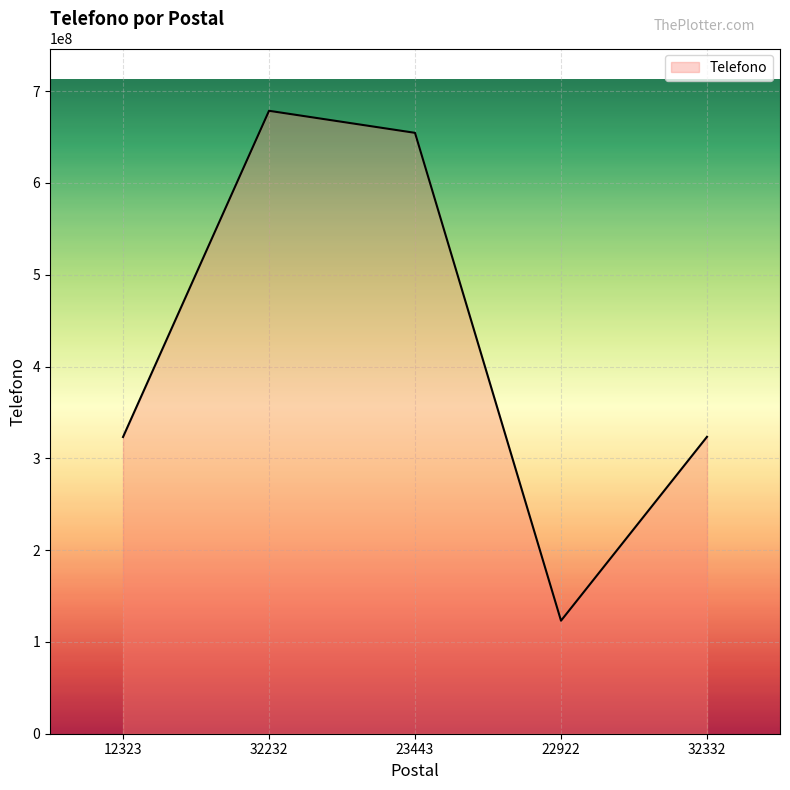

How many series are shown in this chart?

1